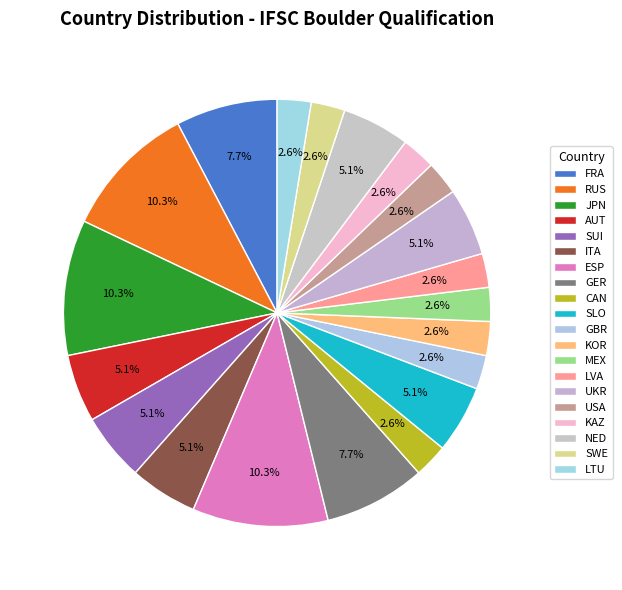

Count the number of slices in the pie.

20